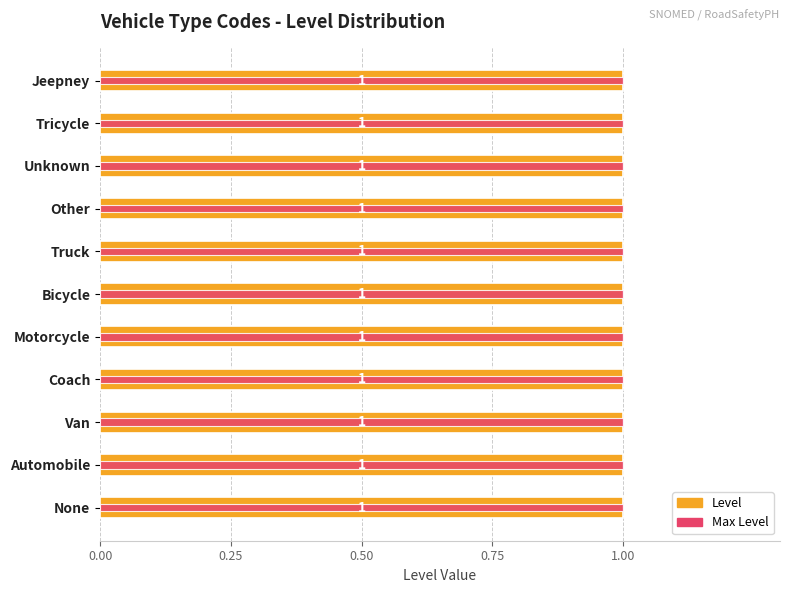

At how many categories does at least one series exceed 0?

11